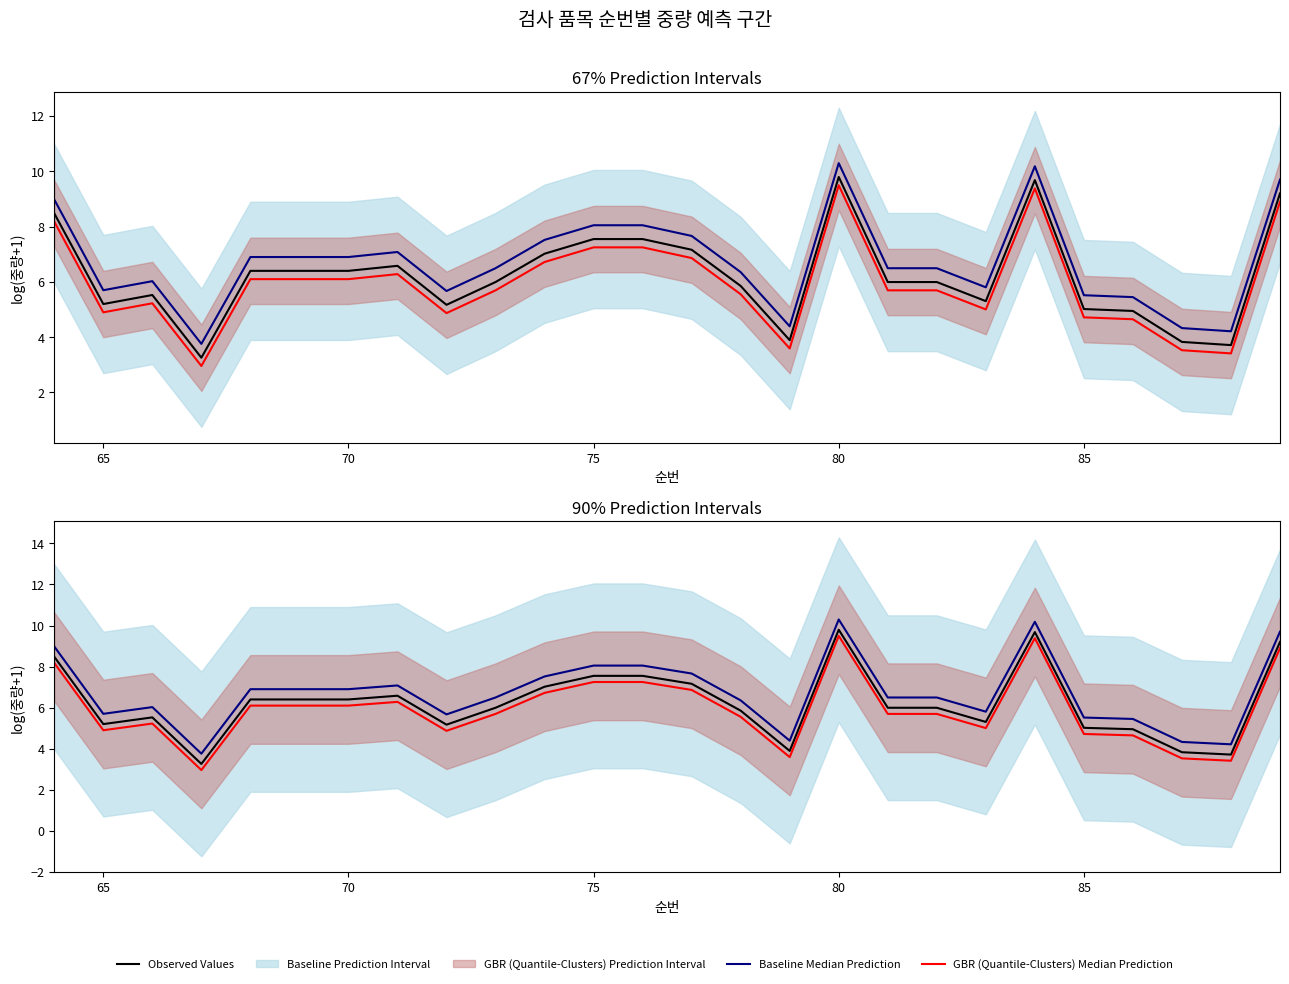

List the series in order of their overall mean, lowest first.

GBR (Quantile-Clusters) Median Prediction, Observed Values, Baseline Median Prediction